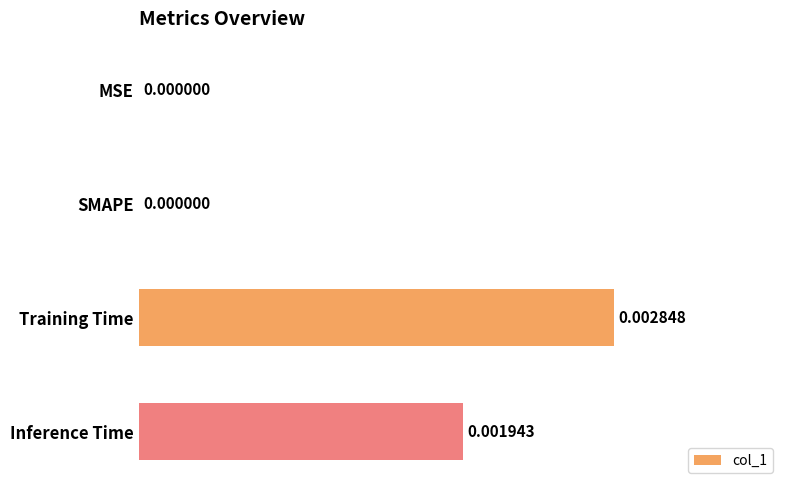

Which has a higher value, Inference Time or MSE?

Inference Time